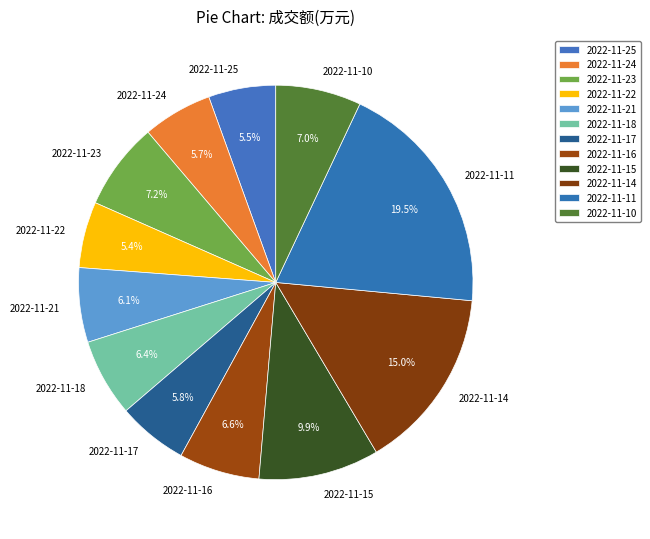

How many slices are in this pie chart?

12